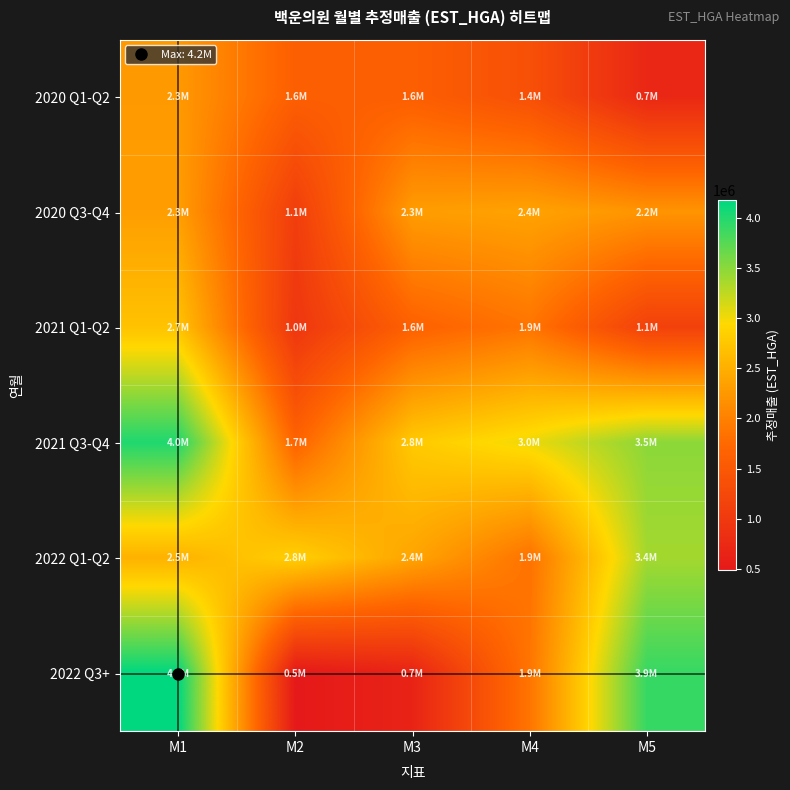

Which label corresponds to the largest value in the chart?

M1